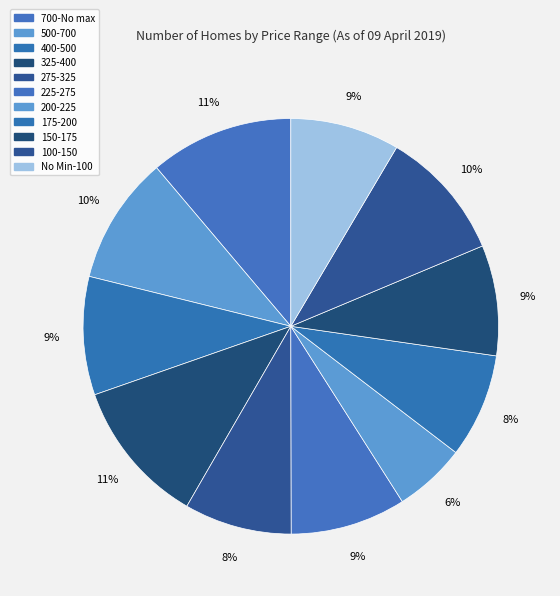

What is the smallest slice in the pie chart?

200-225